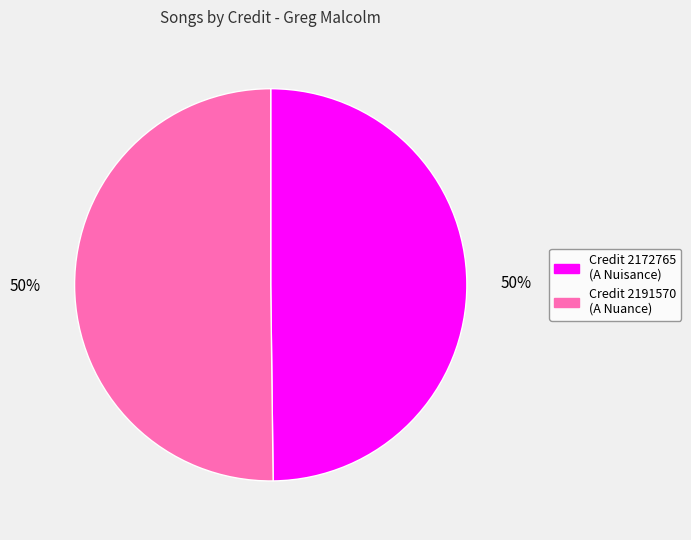

To the nearest percent, what is the average slice percentage?

50%